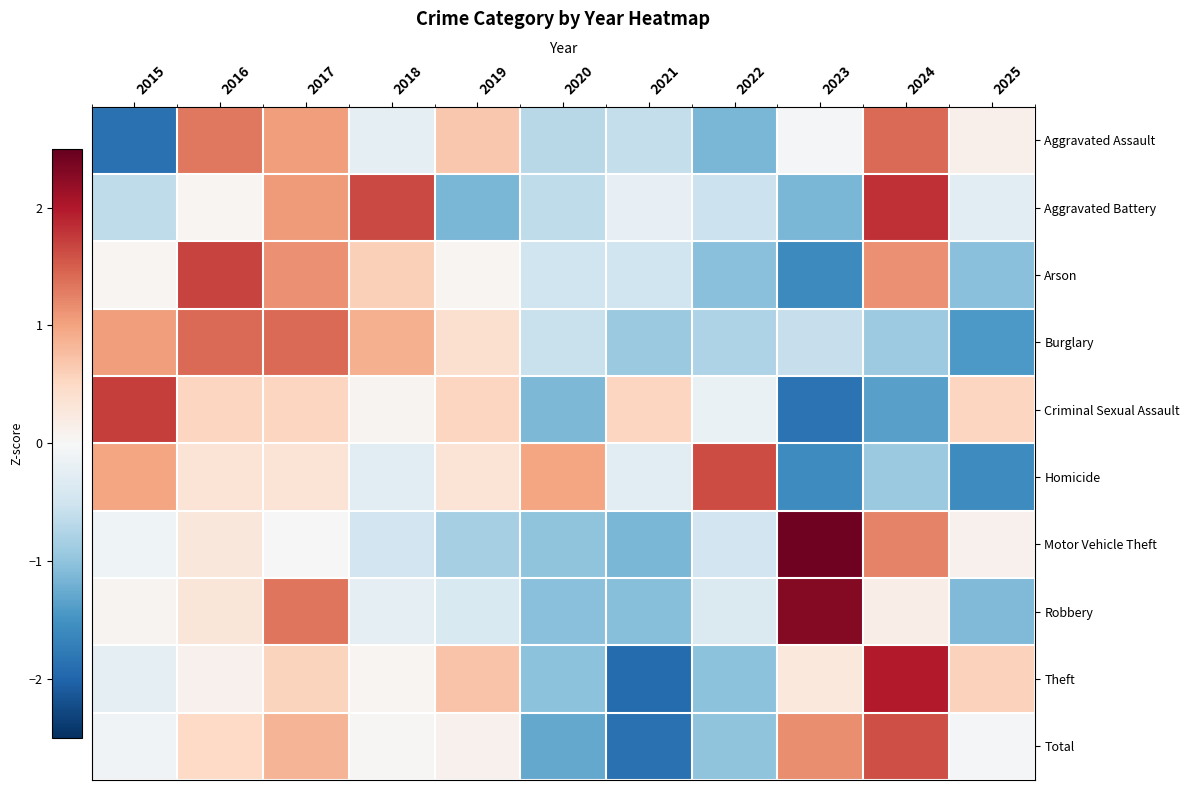

Reading left to right, list all the values displayed in this chart.

Aggravated Assault: 2015=-1.9	2016=1.3	2017=1.0	2018=-0.2	2019=0.7	2020=-0.7	2021=-0.6	2022=-1.1	2023=-0.0	2024=1.4	2025=0.1
Aggravated Battery: 2015=-0.6	2016=0.0	2017=1.1	2018=1.7	2019=-1.1	2020=-0.6	2021=-0.2	2022=-0.5	2023=-1.1	2024=1.8	2025=-0.3
Arson: 2015=0.0	2016=1.7	2017=1.1	2018=0.6	2019=0.0	2020=-0.5	2021=-0.5	2022=-1.0	2023=-1.6	2024=1.1	2025=-1.0
Burglary: 2015=1.1	2016=1.4	2017=1.4	2018=0.9	2019=0.4	2020=-0.5	2021=-0.9	2022=-0.8	2023=-0.6	2024=-0.9	2025=-1.4
Criminal Sexual Assault: 2015=1.7	2016=0.5	2017=0.5	2018=0.1	2019=0.5	2020=-1.1	2021=0.5	2022=-0.2	2023=-1.8	2024=-1.4	2025=0.5
Homicide: 2015=1.0	2016=0.3	2017=0.3	2018=-0.3	2019=0.3	2020=1.0	2021=-0.3	2022=1.6	2023=-1.6	2024=-0.9	2025=-1.6
Motor Vehicle Theft: 2015=-0.1	2016=0.3	2017=-0.0	2018=-0.5	2019=-0.8	2020=-1.0	2021=-1.1	2022=-0.5	2023=2.4	2024=1.2	2025=0.1
Robbery: 2015=0.1	2016=0.3	2017=1.3	2018=-0.2	2019=-0.4	2020=-1.0	2021=-1.1	2022=-0.4	2023=2.3	2024=0.2	2025=-1.1
Theft: 2015=-0.2	2016=0.1	2017=0.5	2018=0.1	2019=0.7	2020=-1.0	2021=-1.9	2022=-1.0	2023=0.3	2024=2.0	2025=0.6
Total: 2015=-0.1	2016=0.5	2017=0.8	2018=0.0	2019=0.1	2020=-1.3	2021=-1.9	2022=-1.0	2023=1.2	2024=1.6	2025=-0.0